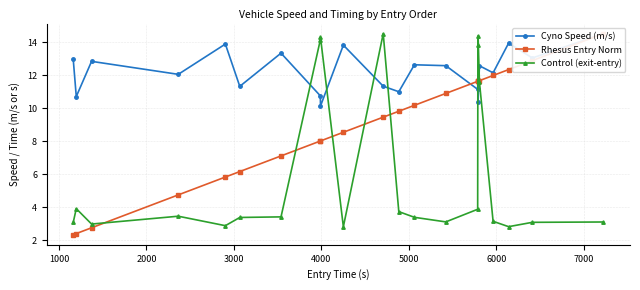

True or false: Control (exit-entry) has more than 2 interior local peaks.

True